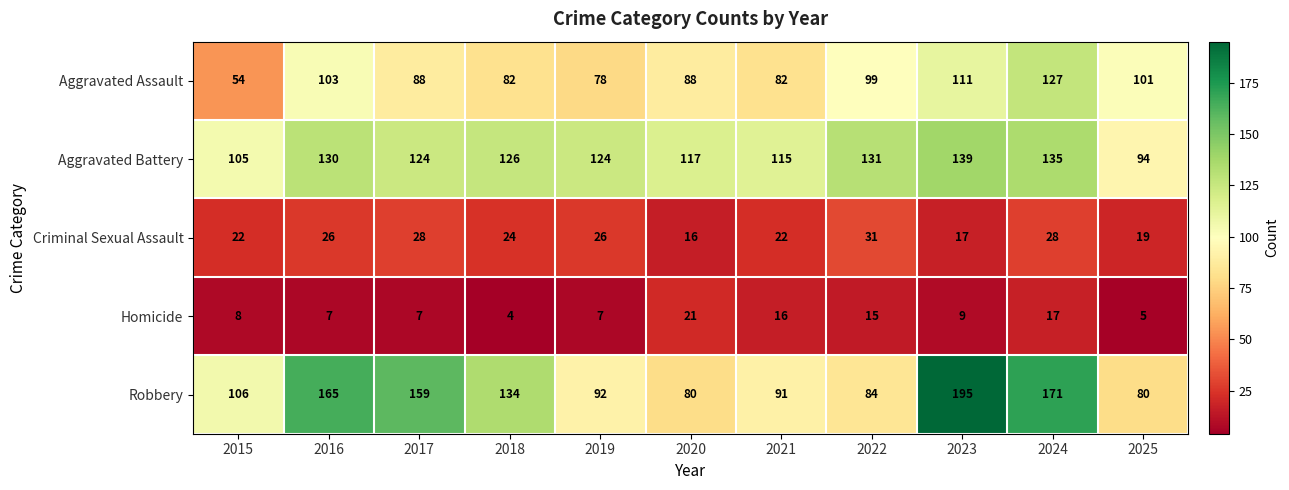

Between 2022 and 2025, which series saw the biggest shift?

Aggravated Battery